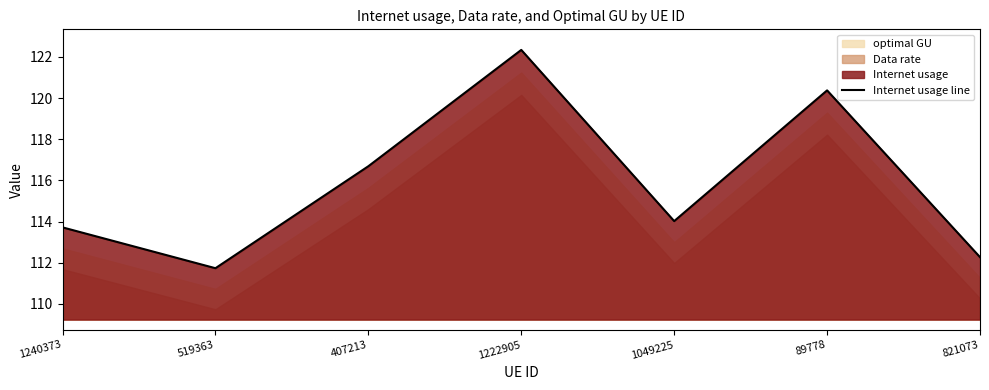

What is the value of the 5th point from the left?

114.0